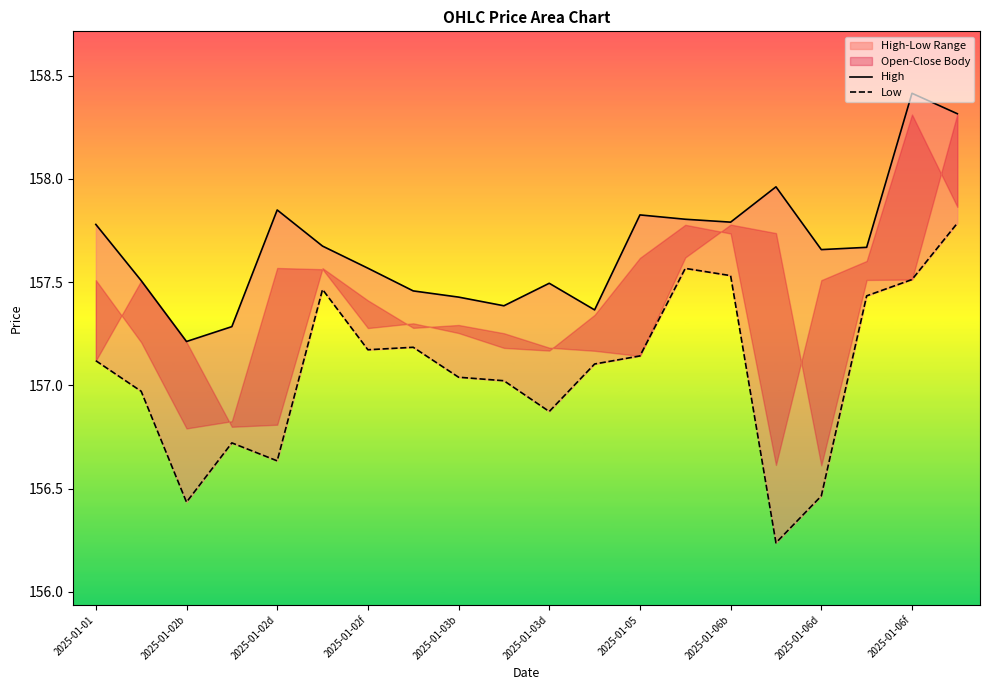

In Low, how many points are higher than both neighbors (excluding endpoints)?

4